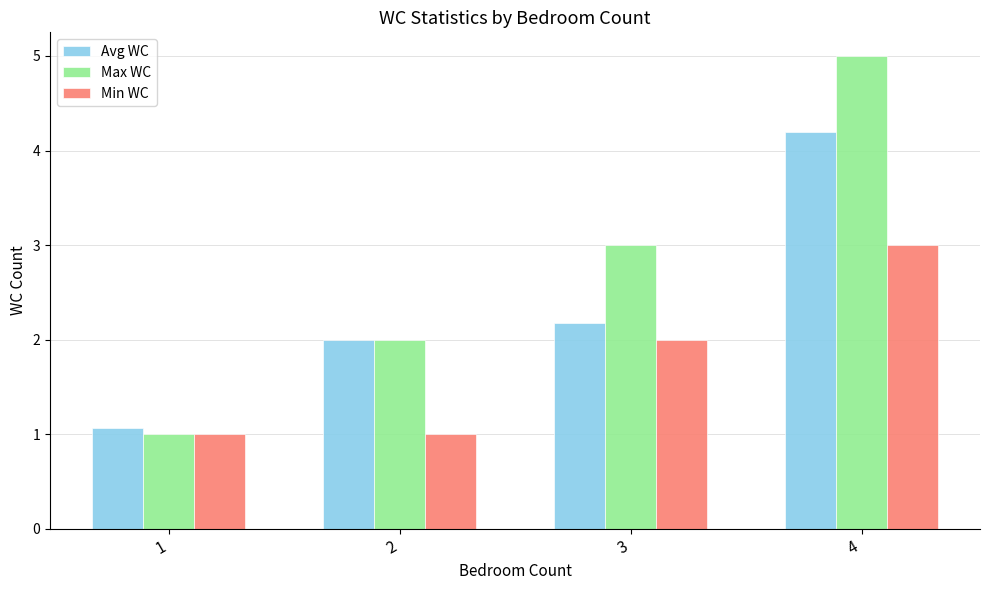

How many Max WC values are between 2 and 5?

3